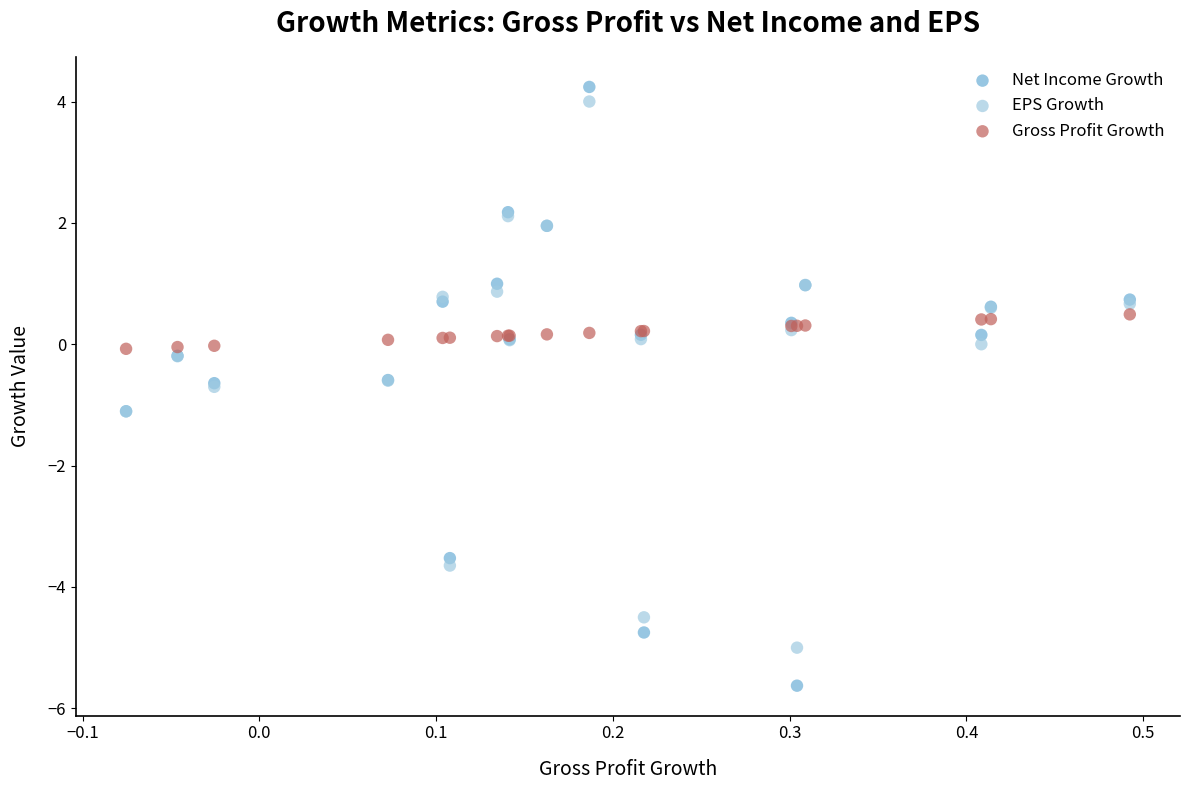

Which series contains the highest Y value?

Net Income Growth